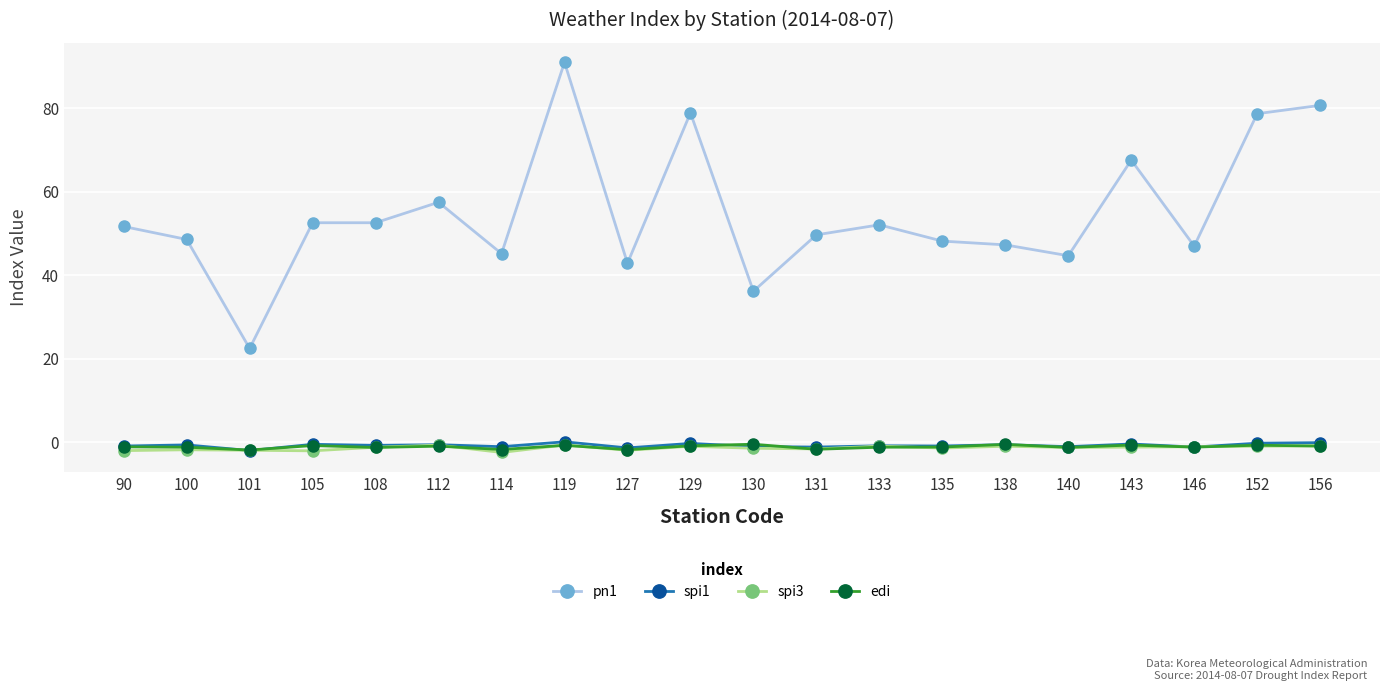

What is the sum of all spi3 values?

-26.3